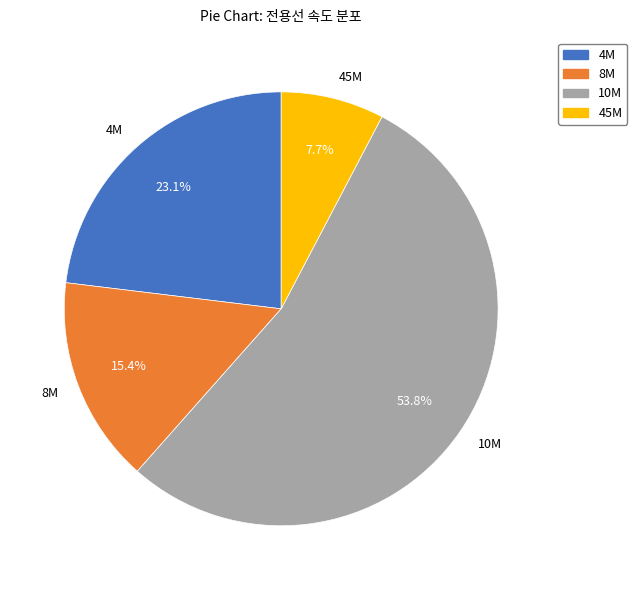

Which slice is the largest?

10M